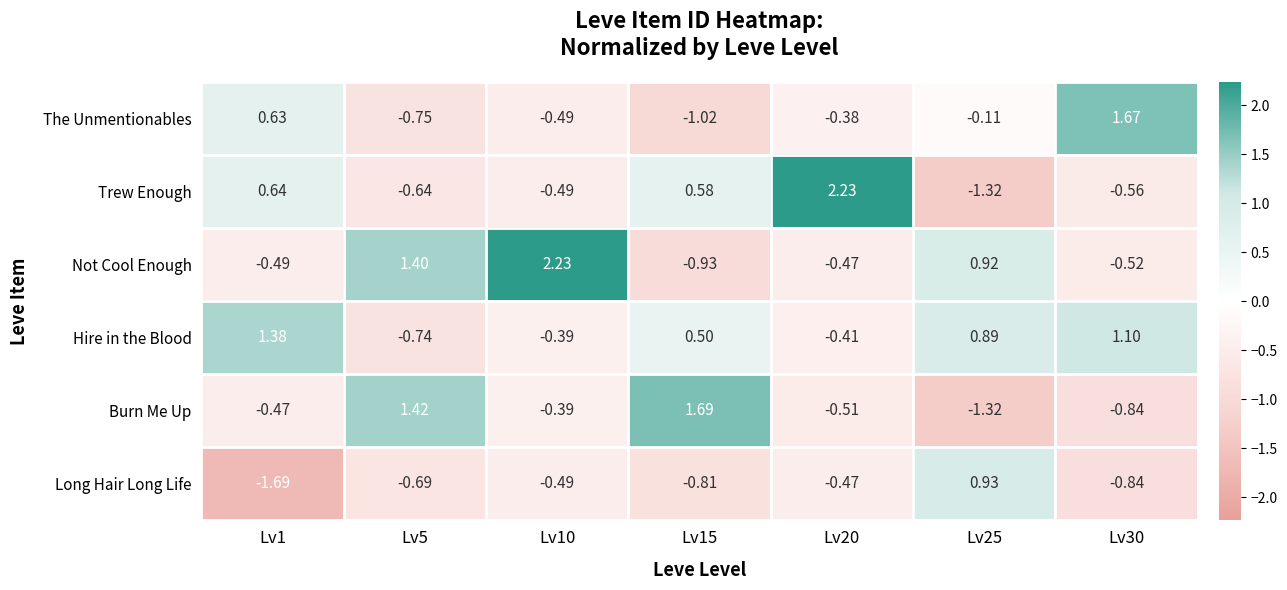

Which series has the largest range (max minus min)?

Trew Enough